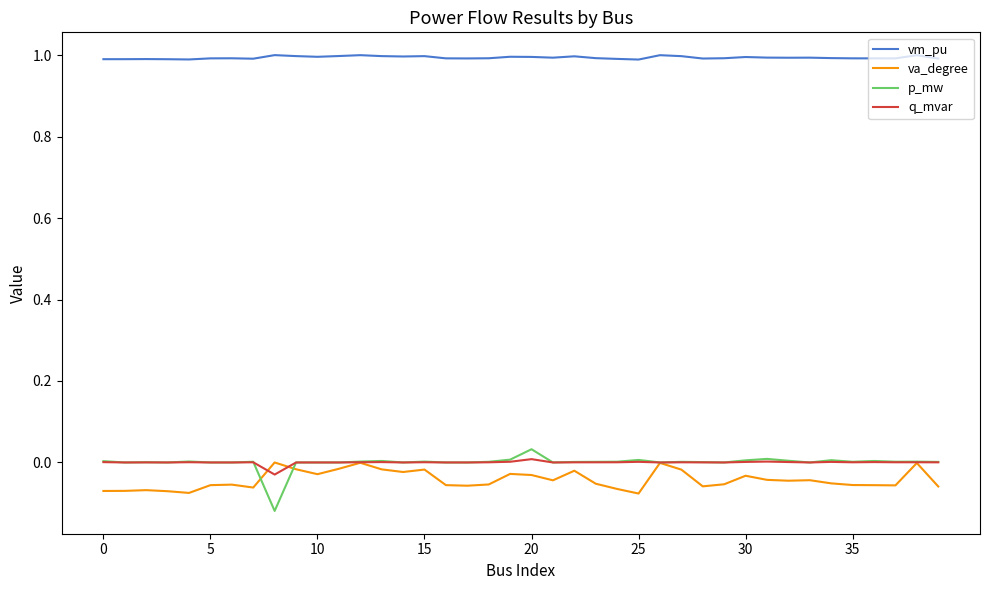

True or false: vm_pu and q_mvar intersect in this chart.

False